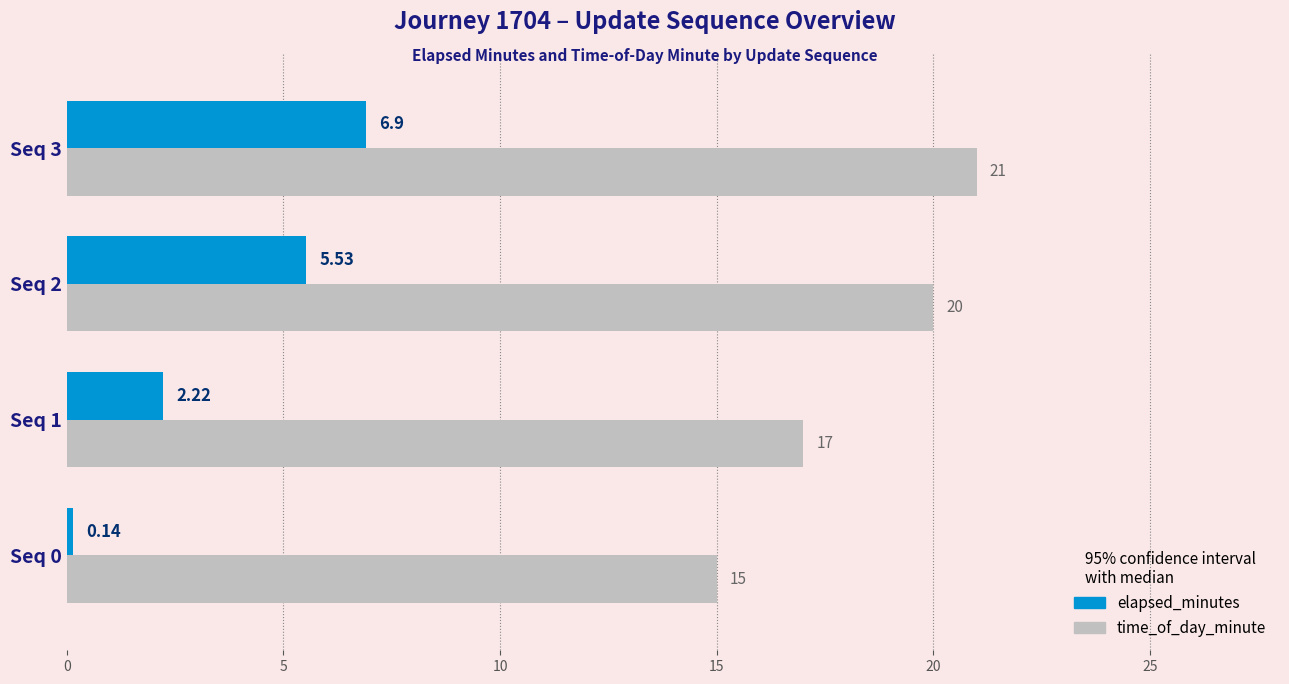

What is the sum of all time_of_day_minute values?

73.0